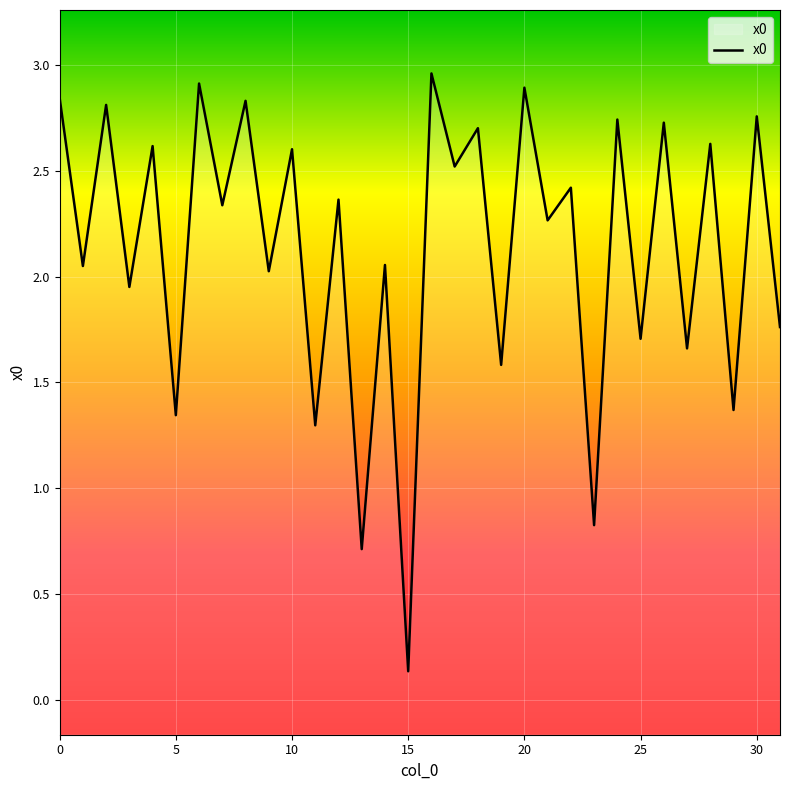

What is the average value?

2.1